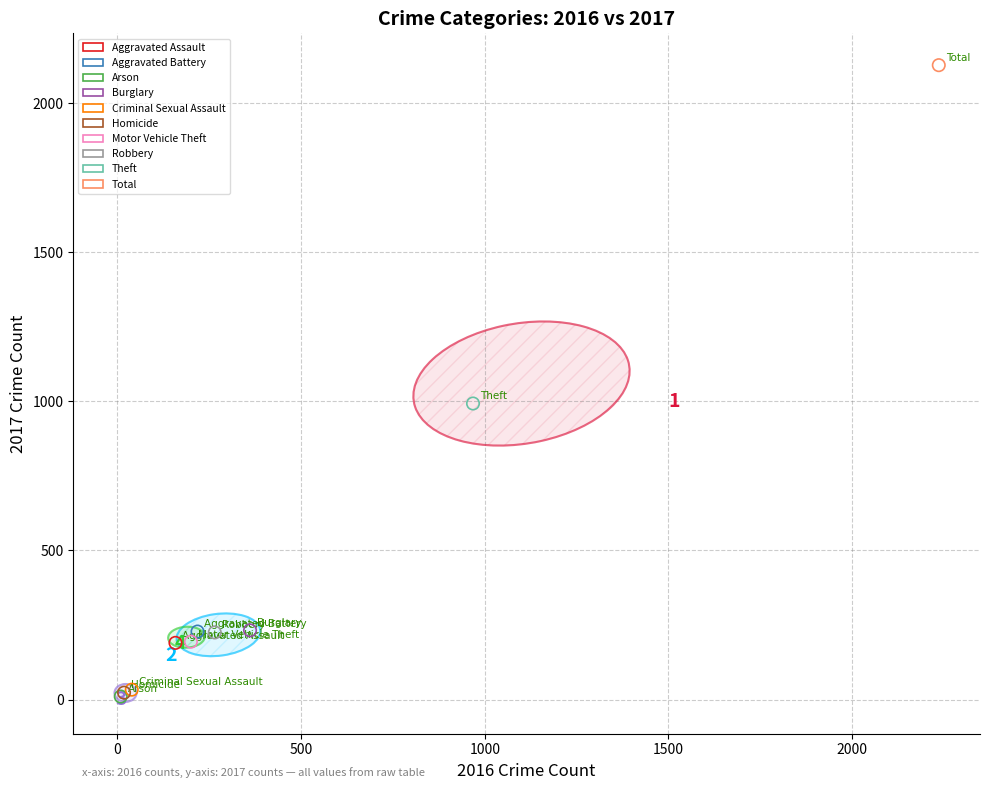

What are all the series names shown in the legend?

Aggravated Assault, Aggravated Battery, Arson, Burglary, Criminal Sexual Assault, Homicide, Motor Vehicle Theft, Robbery, Theft, Total